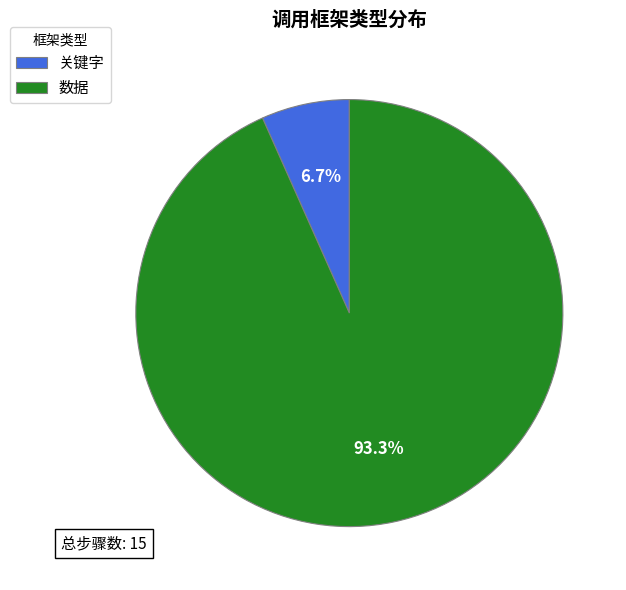

Which has a higher value, 关键字 or 数据?

数据